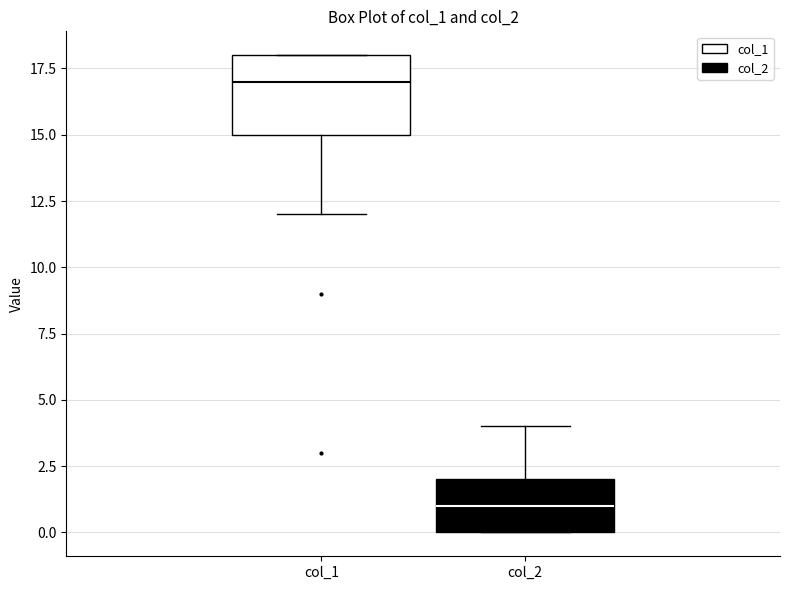

Which box is the tallest, from its lower edge to its upper edge?

col_1